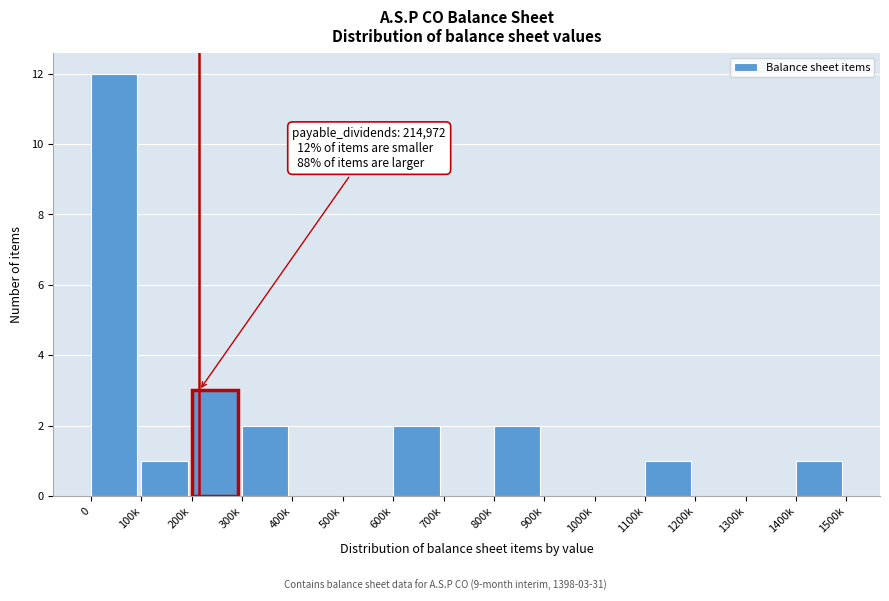

Reading left to right, list all the values displayed in this chart.

0=12	100k=1	200k=3	300k=2	400k=0	500k=0	600k=2	700k=0	800k=2	900k=0	1000k=0	1100k=1	1200k=0	1300k=0	1400k=1